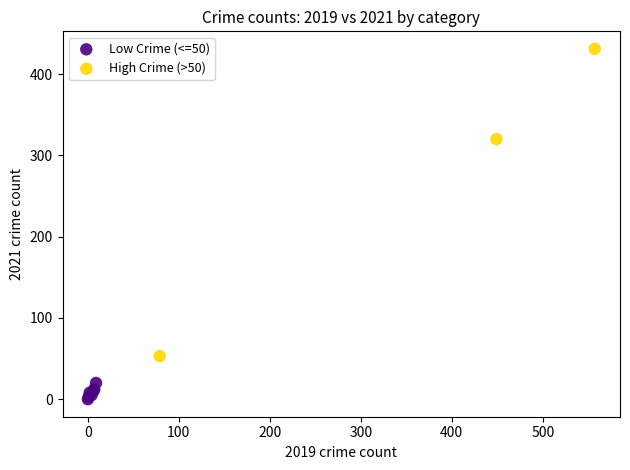

Which series contains the highest Y value?

High Crime (>50)